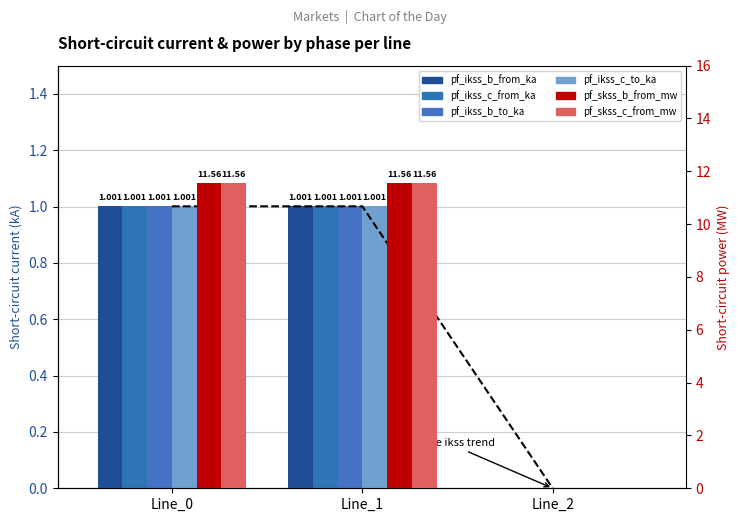

Reading right to left, list all the values displayed in this chart.

pf_ikss_b_from_ka: 0.0	1.0	1.0
pf_ikss_c_from_ka: 0.0	1.0	1.0
pf_ikss_b_to_ka: 0.0	1.0	1.0
pf_ikss_c_to_ka: 0.0	1.0	1.0
pf_skss_b_from_mw: 0.0	11.6	11.6
pf_skss_c_from_mw: 0.0	11.6	11.6